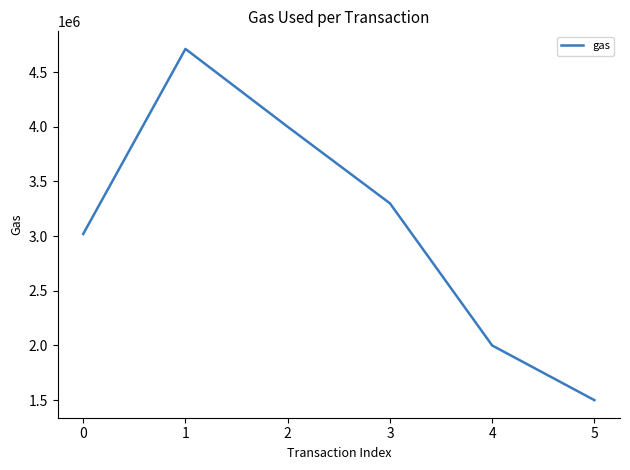

How many lines are shown in the chart?

1